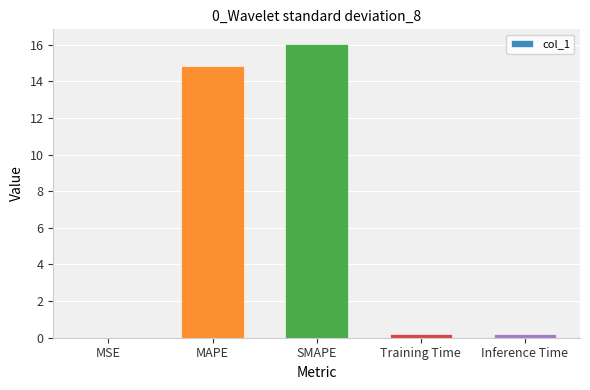

The value at MAPE is 24.0. True or false?

False